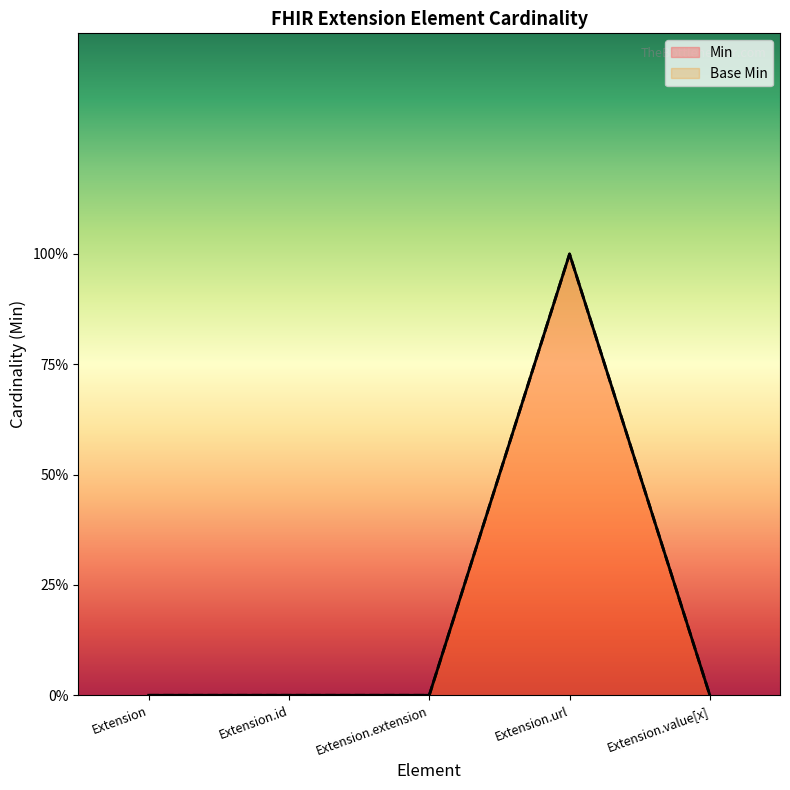

True or false: Min has a value of -1 at Extension.id.

False